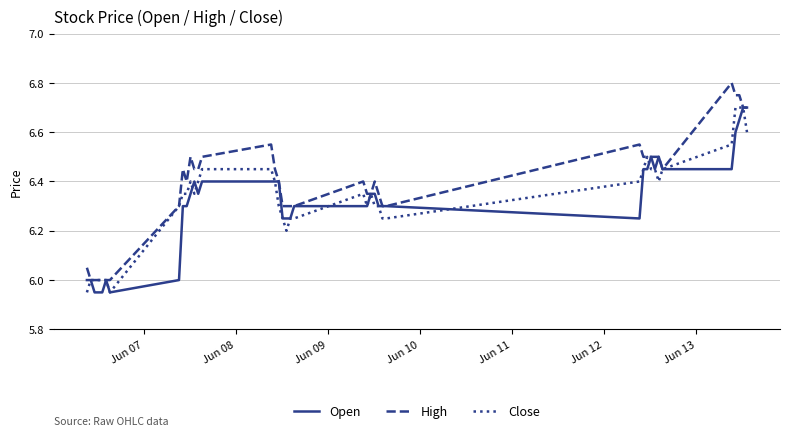

What are all the series names shown in the legend?

Open, High, Close